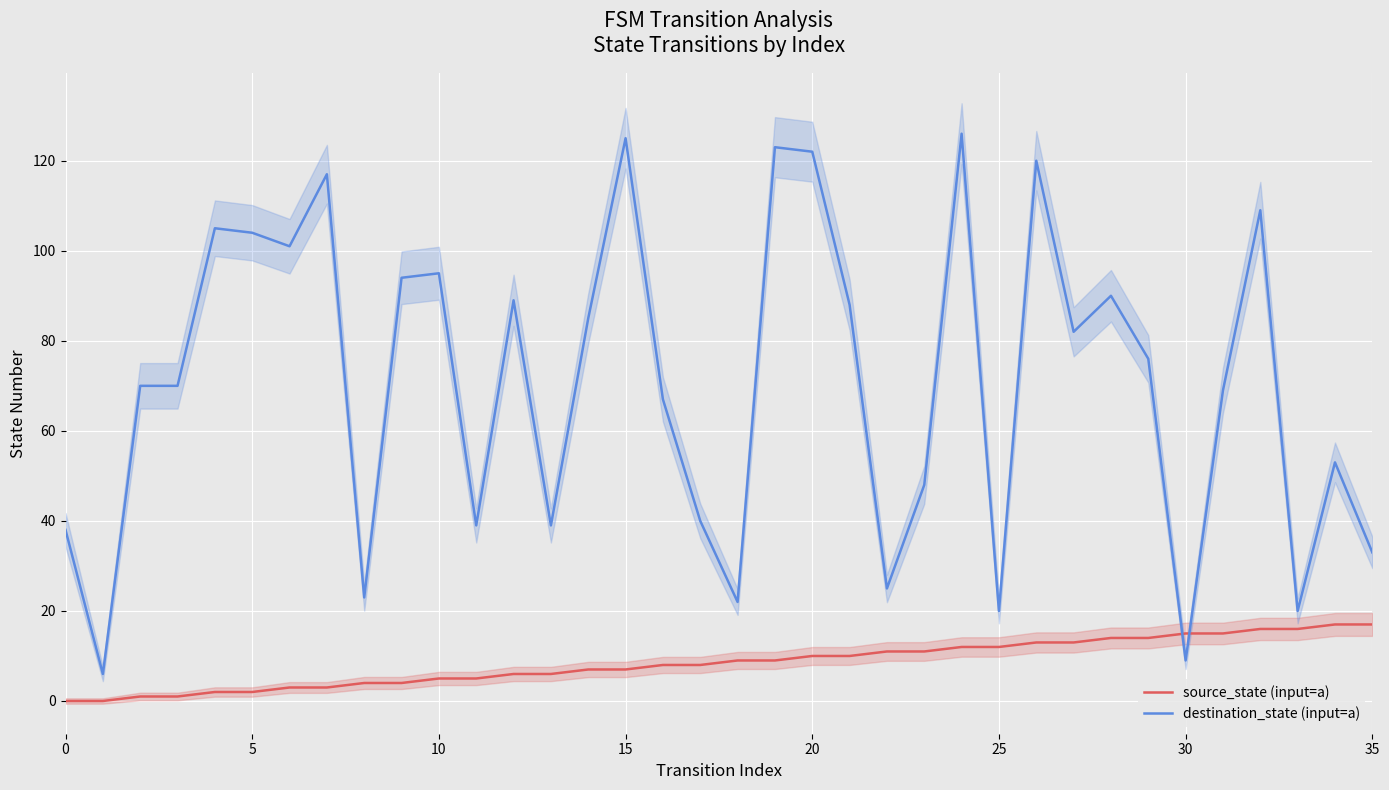

Which category has the highest value in the destination_state (input=a) series?

24